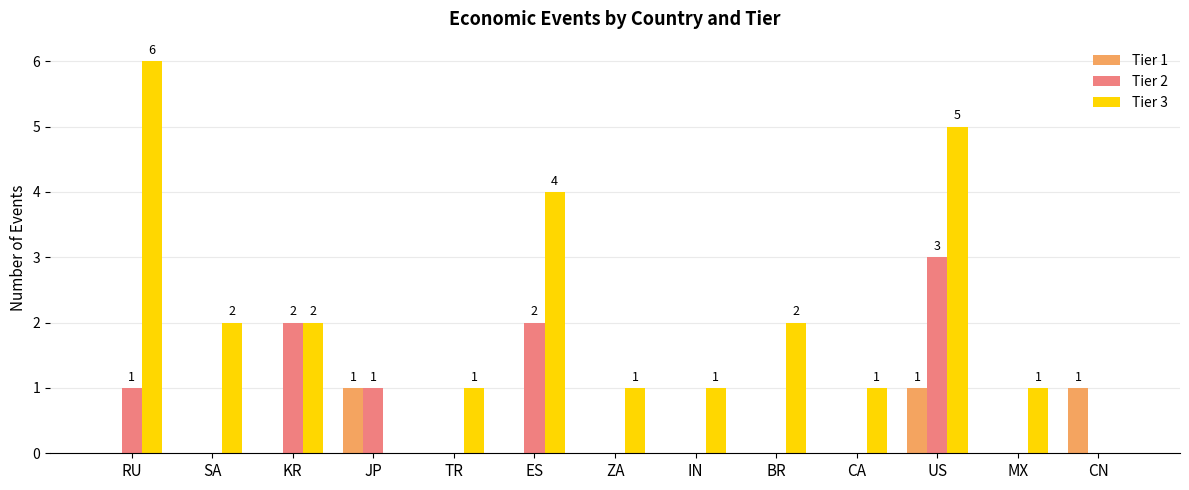

Reading right to left, extract all data points from this chart.

Tier 1: CN=1	MX=0	US=1	CA=0	BR=0	IN=0	ZA=0	ES=0	TR=0	JP=1	KR=0	SA=0	RU=0
Tier 2: CN=0	MX=0	US=3	CA=0	BR=0	IN=0	ZA=0	ES=2	TR=0	JP=1	KR=2	SA=0	RU=1
Tier 3: CN=0	MX=1	US=5	CA=1	BR=2	IN=1	ZA=1	ES=4	TR=1	JP=0	KR=2	SA=2	RU=6